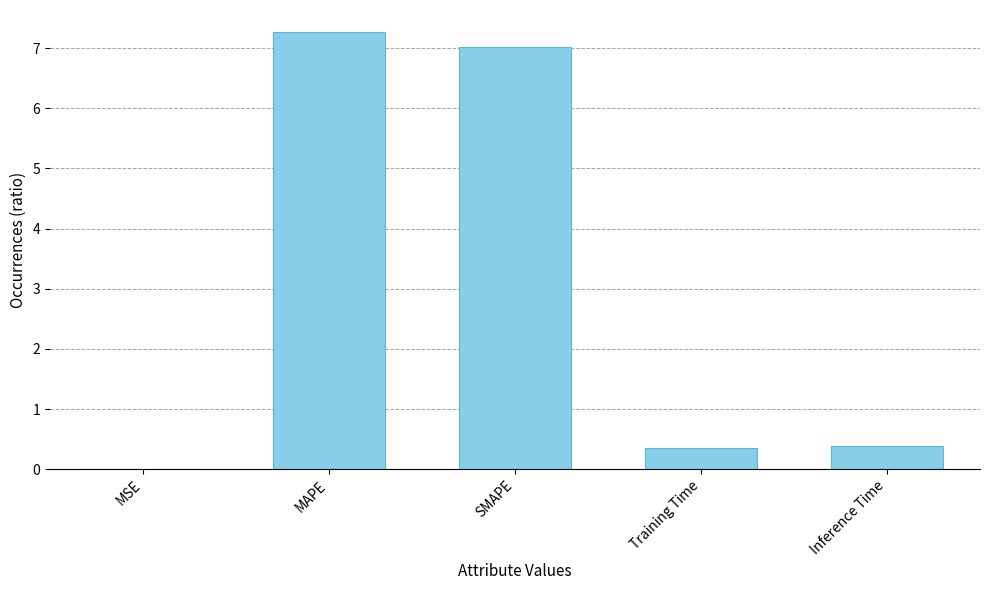

Are the bars horizontal?

No